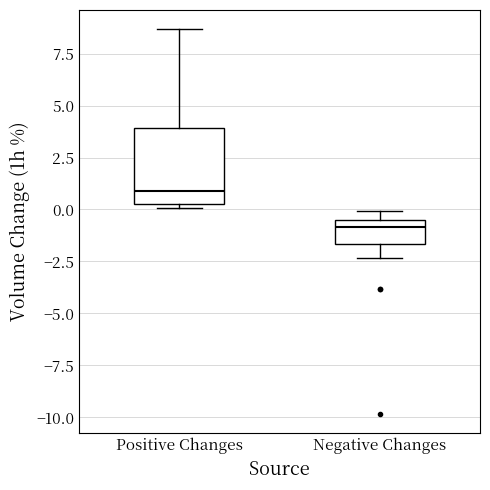

Which box's median line is the lowest?

Negative Changes